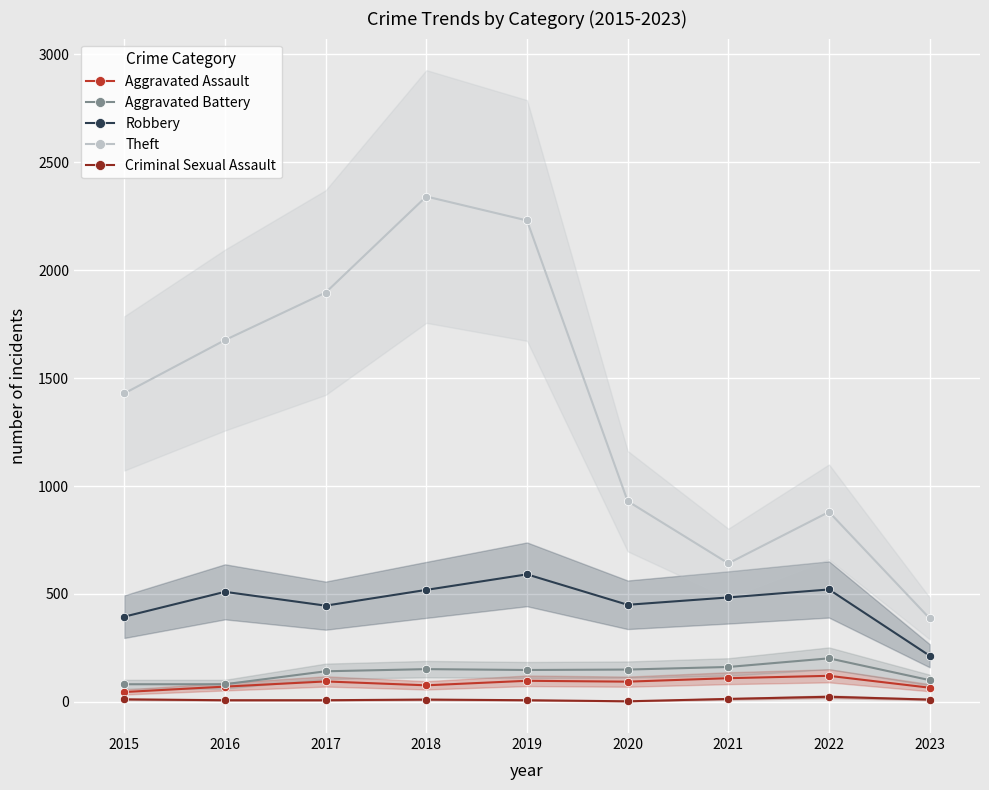

At 2016, list the series in order from largest to smallest.

Theft, Robbery, Aggravated Battery, Aggravated Assault, Criminal Sexual Assault